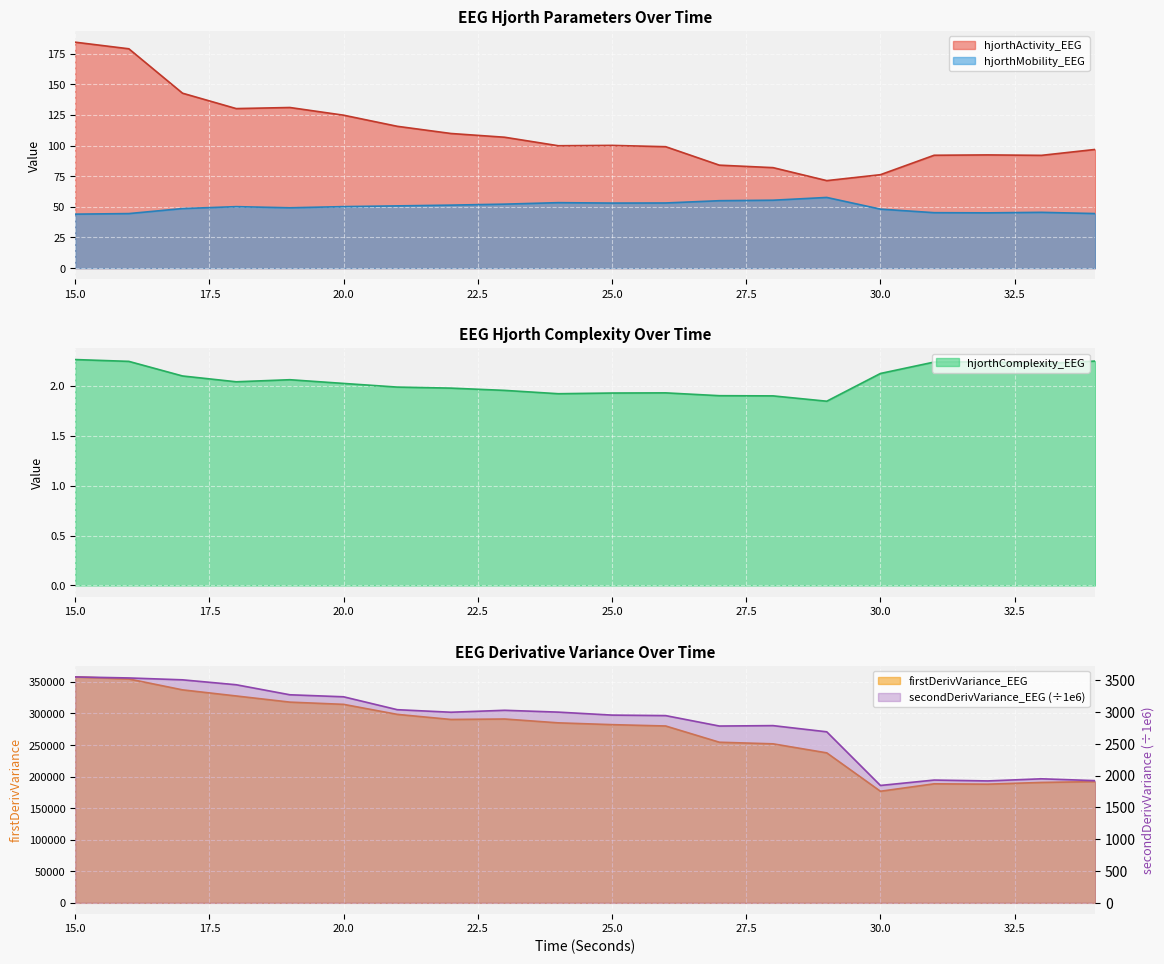

List the series in order of their peak value, lowest first.

hjorthComplexity_EEG, hjorthMobility_EEG, hjorthActivity_EEG, secondDerivVariance_EEG, firstDerivVariance_EEG